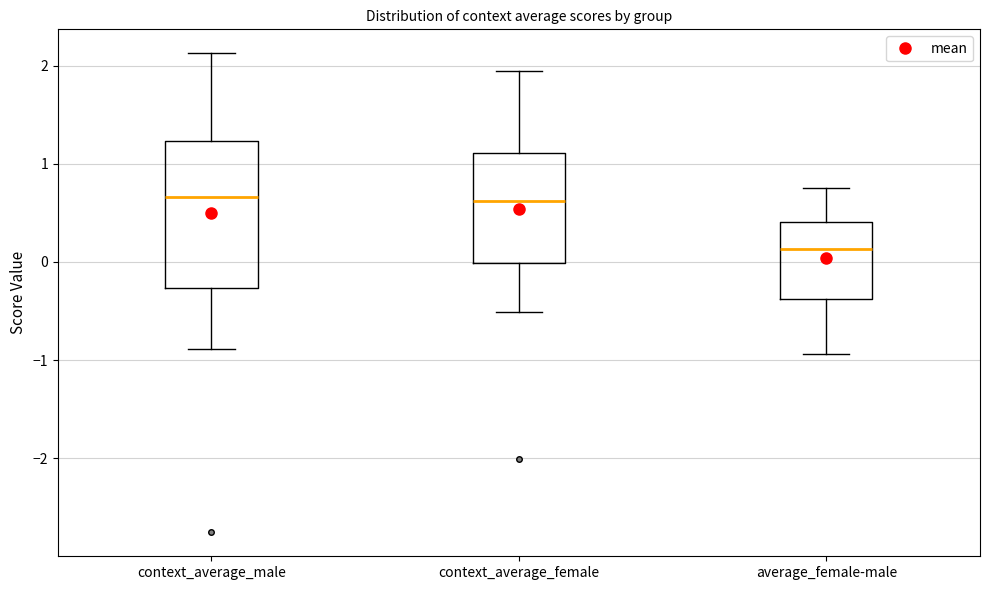

Comparing the boxes themselves (not the whiskers), which one is the tallest?

context_average_male